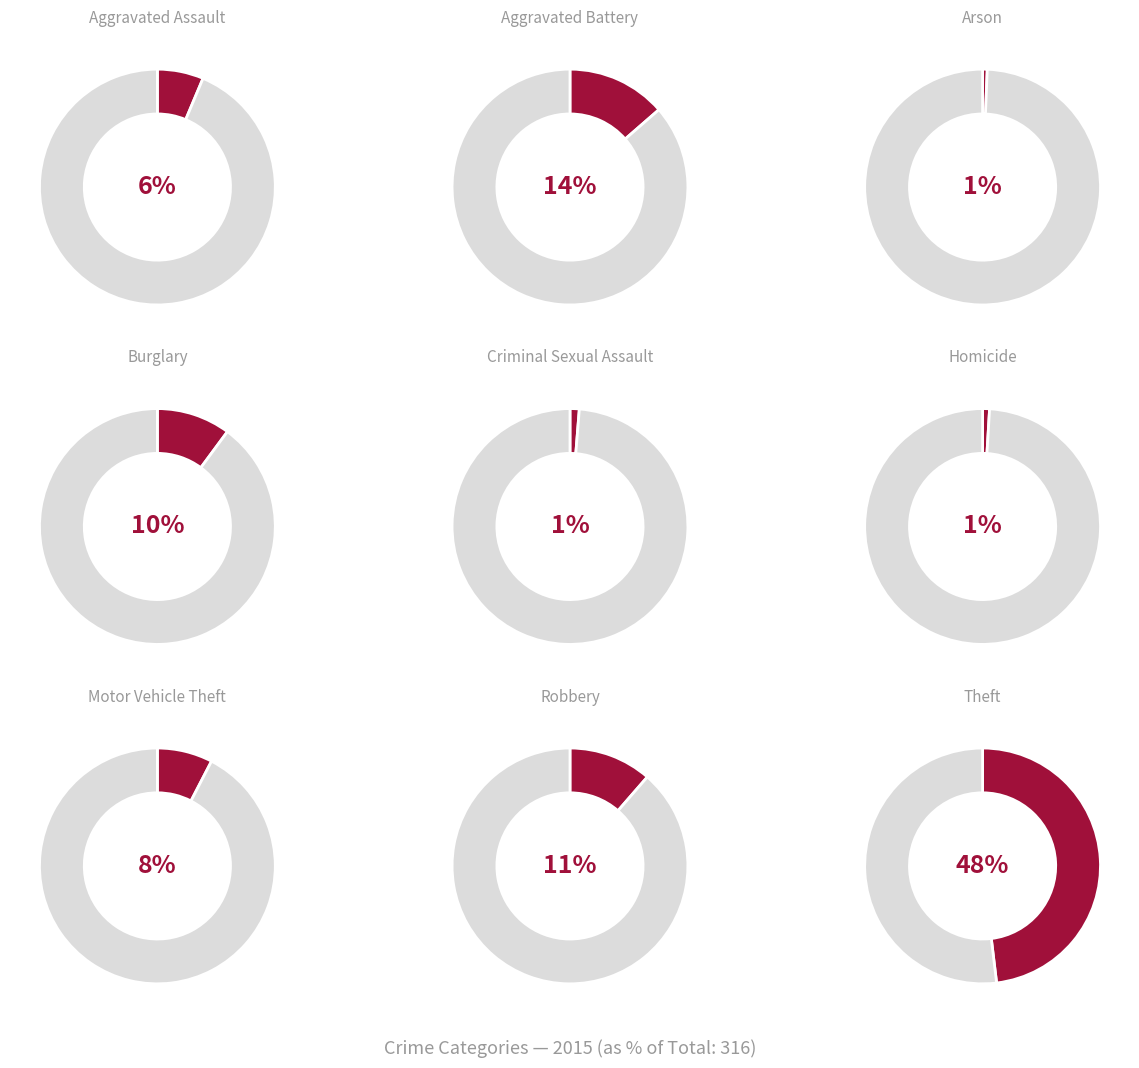

Is the sum of Homicide and Theft greater than half?

No